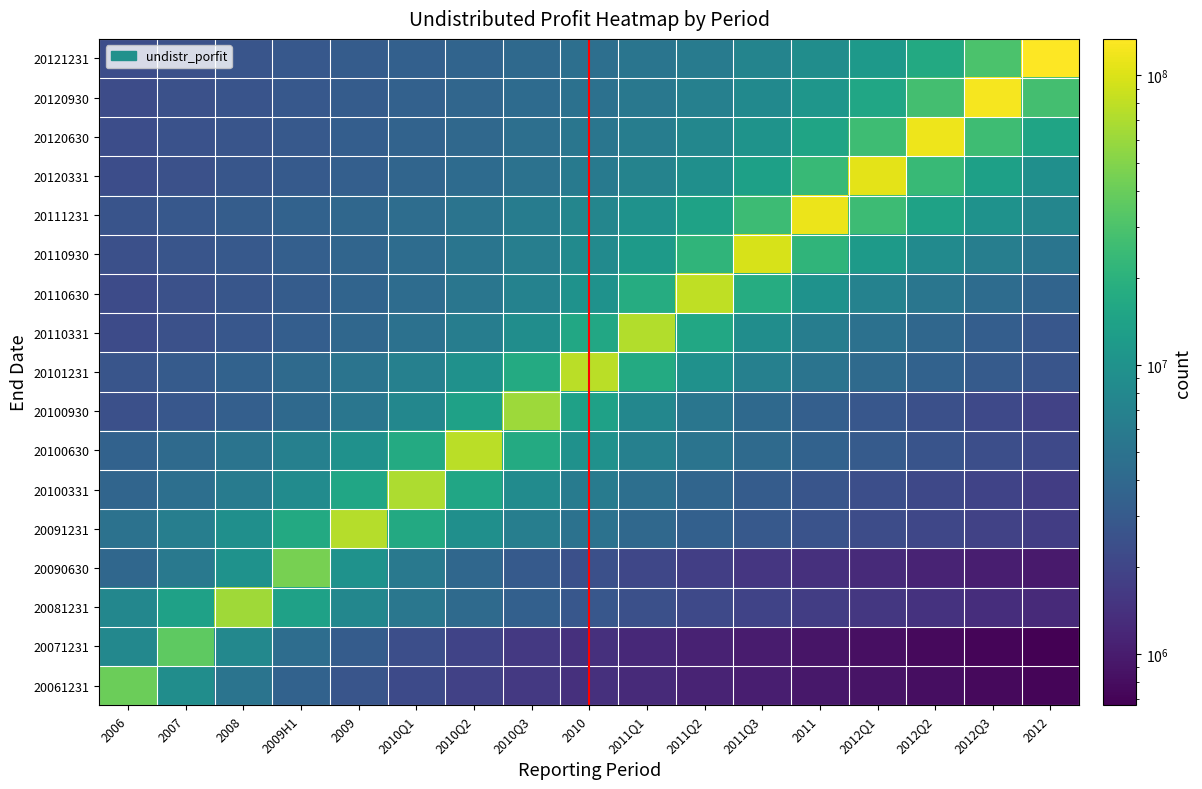

What is the smallest value displayed?

666466.3